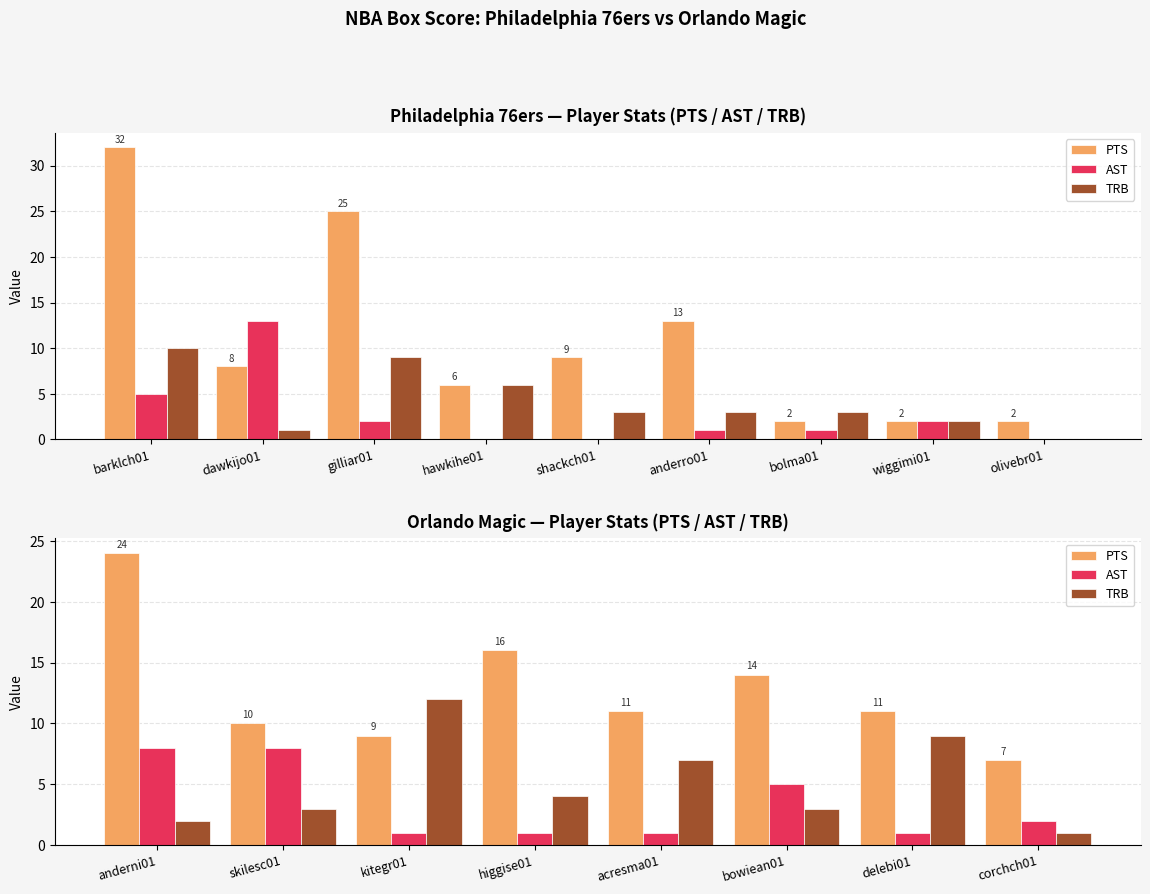

Which series has the widest spread of values?

PTS